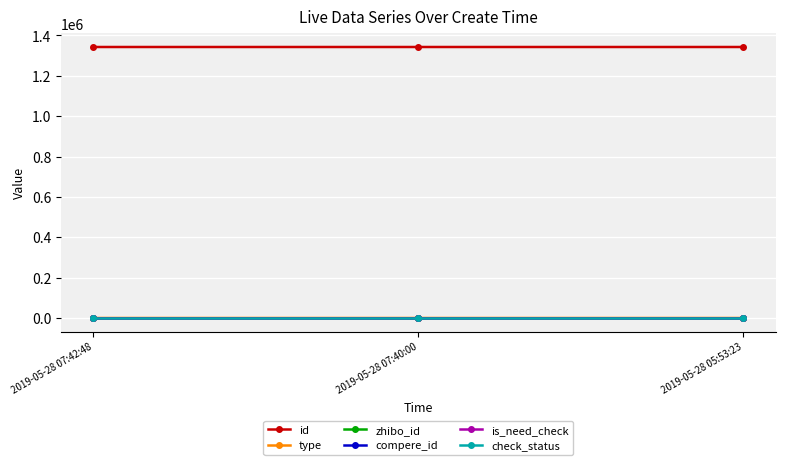

The value of id at 2019-05-28 05:53:23 is 1342801. True or false?

True